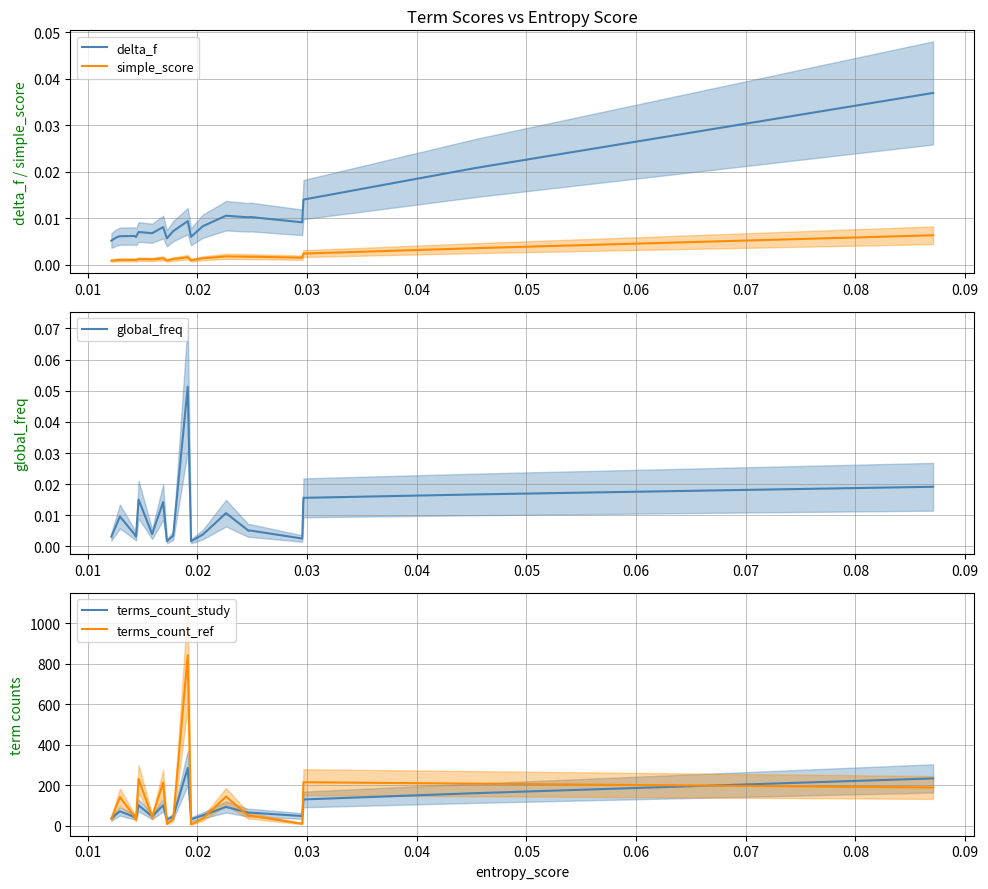

True or false: delta_f and simple_score intersect in this chart.

False